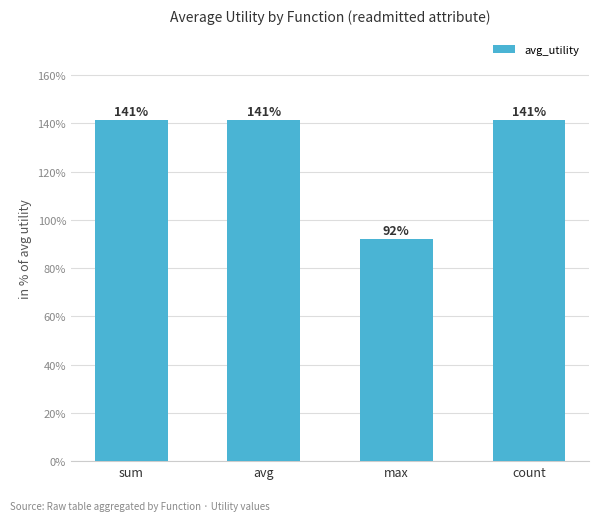

What value does the data have at max?

0.9